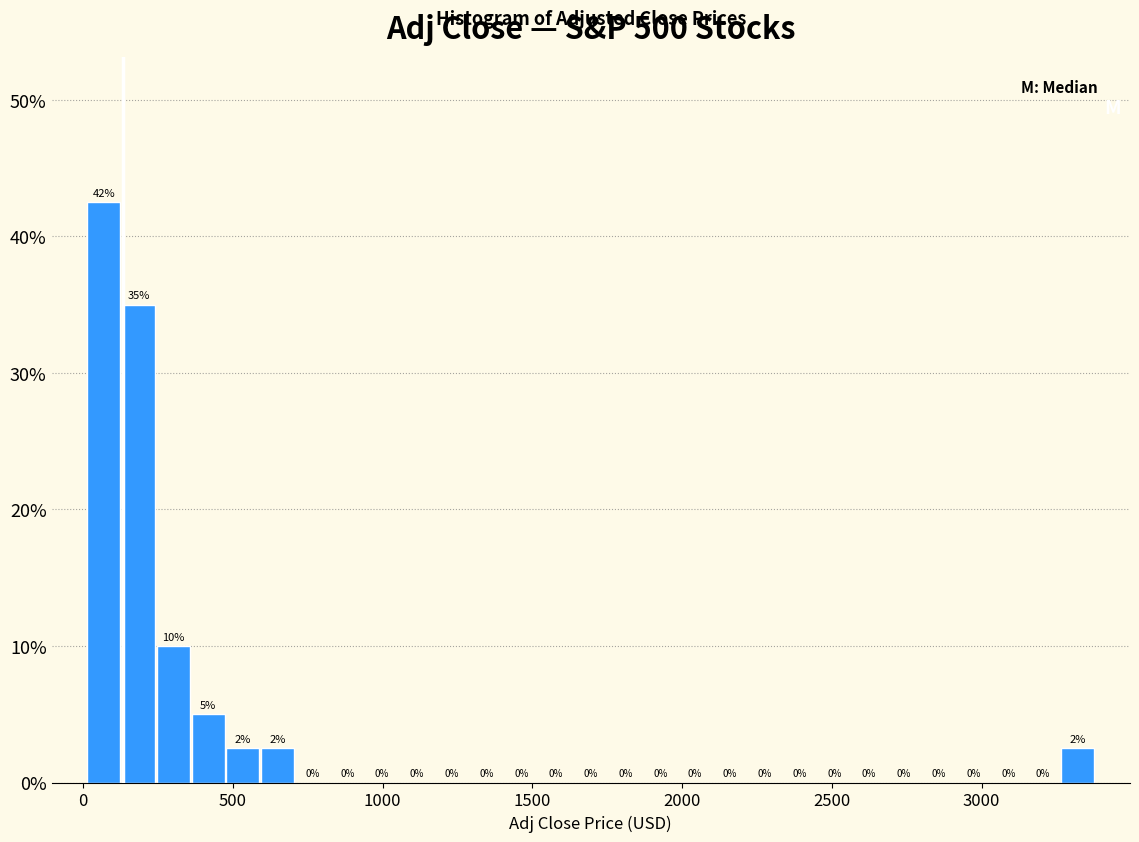

Around what value on the x-axis is the tallest bar? Give the approximate position of its centre, as read against the axis.

50